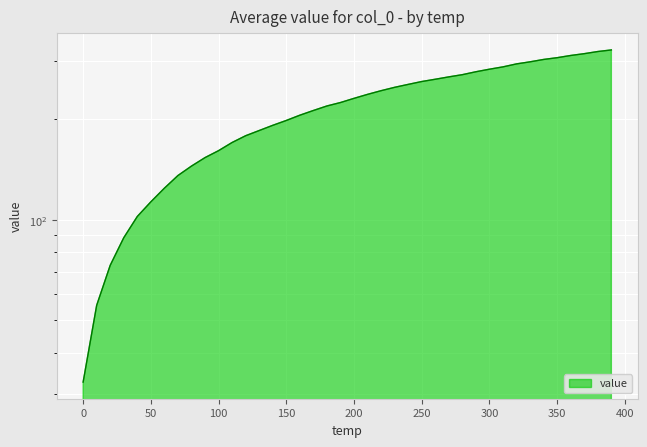

Is it true that the value at 270 is 449.2?

False